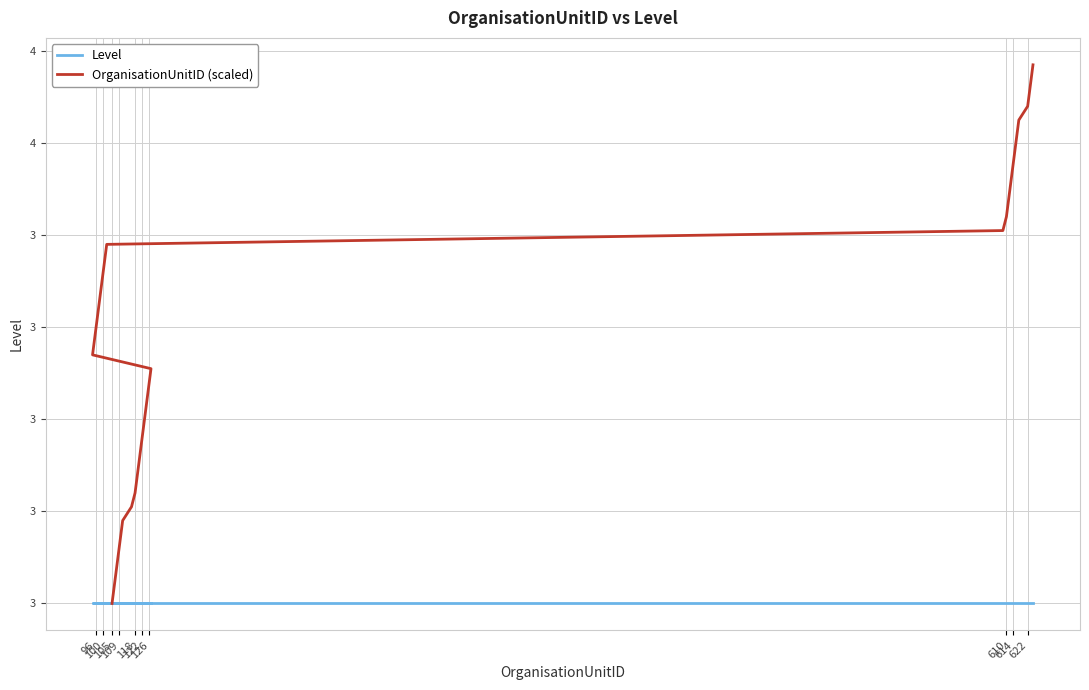

Which series has the largest range (max minus min)?

OrganisationUnitID (scaled)